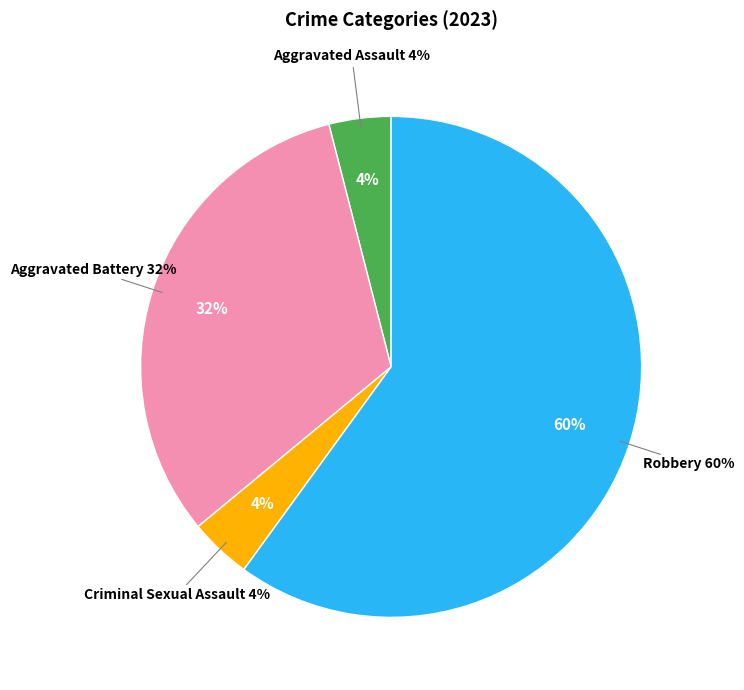

True or false: Criminal Sexual Assault accounts for 4% of the total.

True